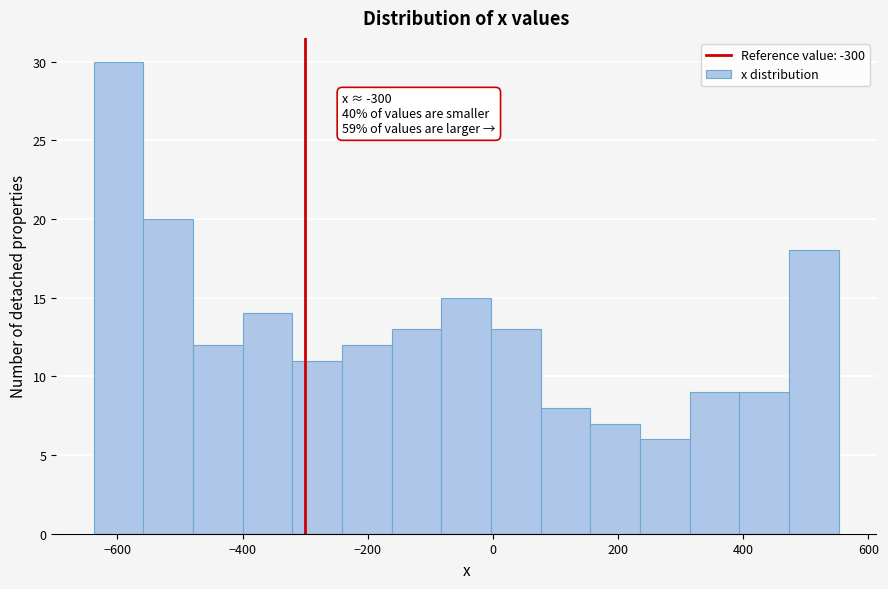

Around what value on the x-axis is the tallest bar? Give the approximate position of its centre, as read against the axis.

-600